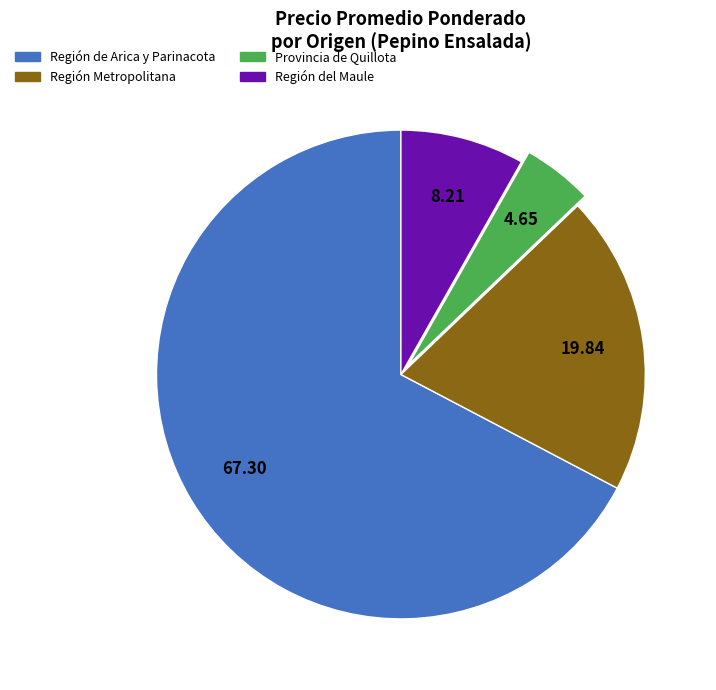

Do Región del Maule and Región de Arica y Parinacota together represent more than half of the pie?

Yes